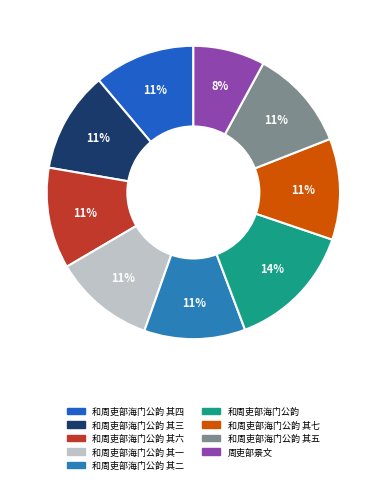

Approximately how many times larger is the value at 和周吏部海门公韵 其六 compared to 和周吏部海门公韵 其二?

1.0